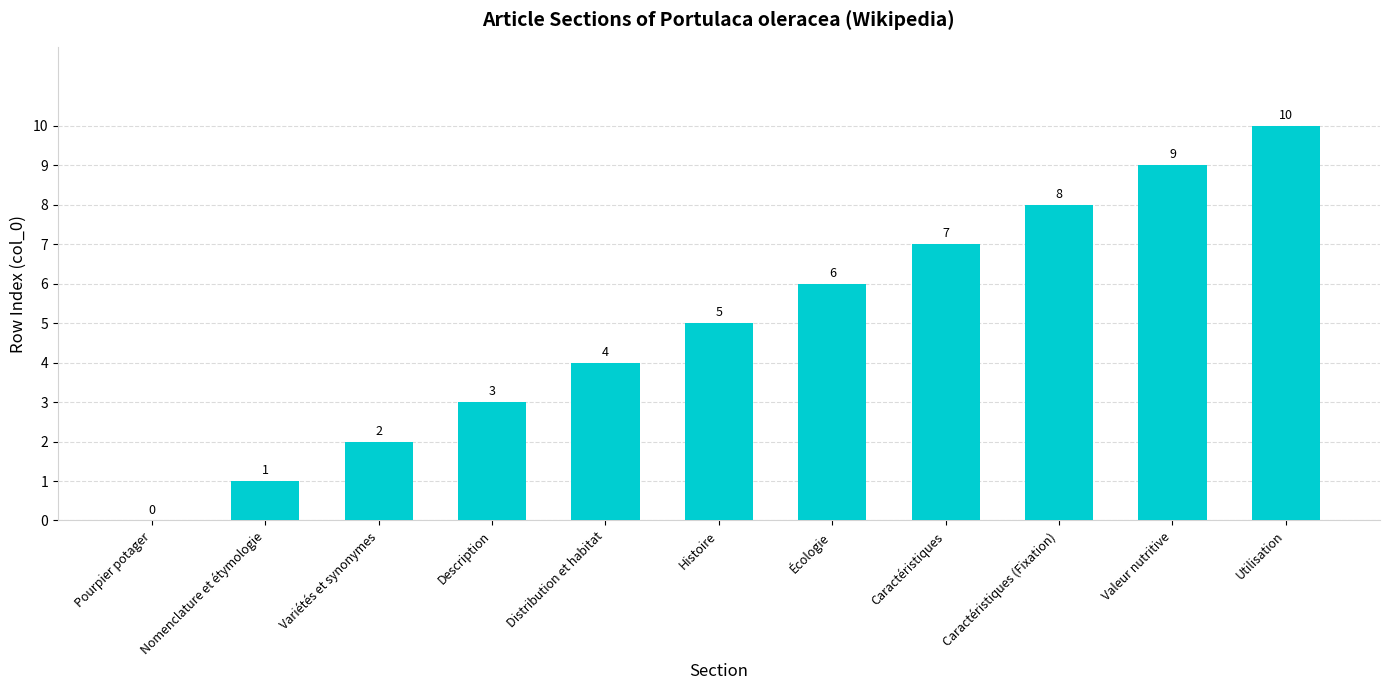

The chart shows a value of 3 at Variétés et synonymes. True or false?

False